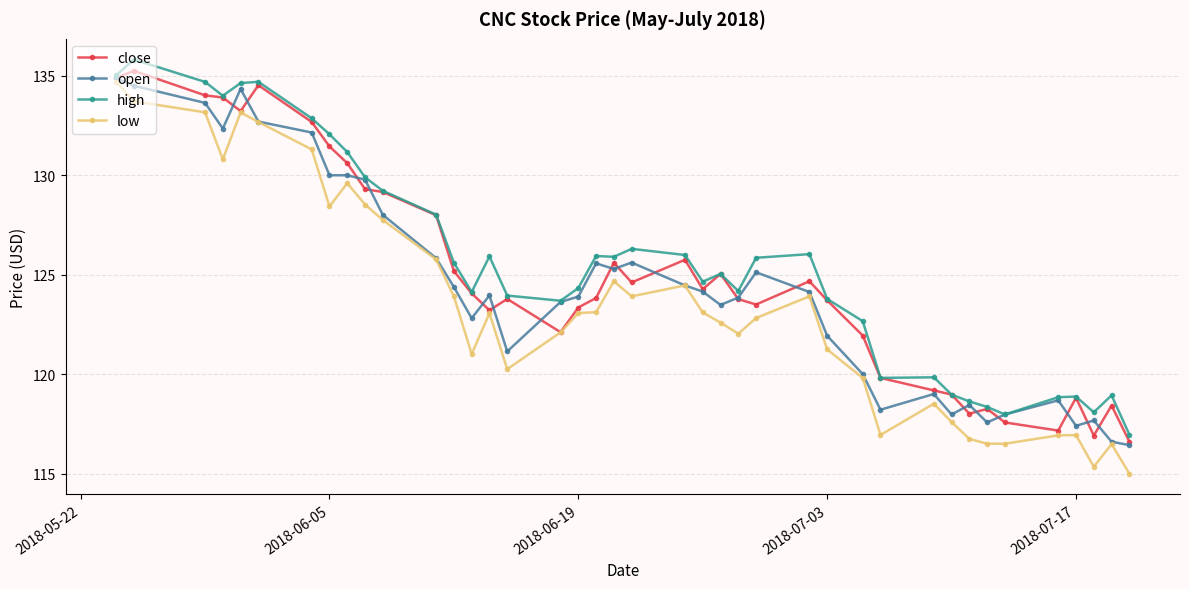

Rank the series by their average value, from lowest to highest.

low, open, close, high